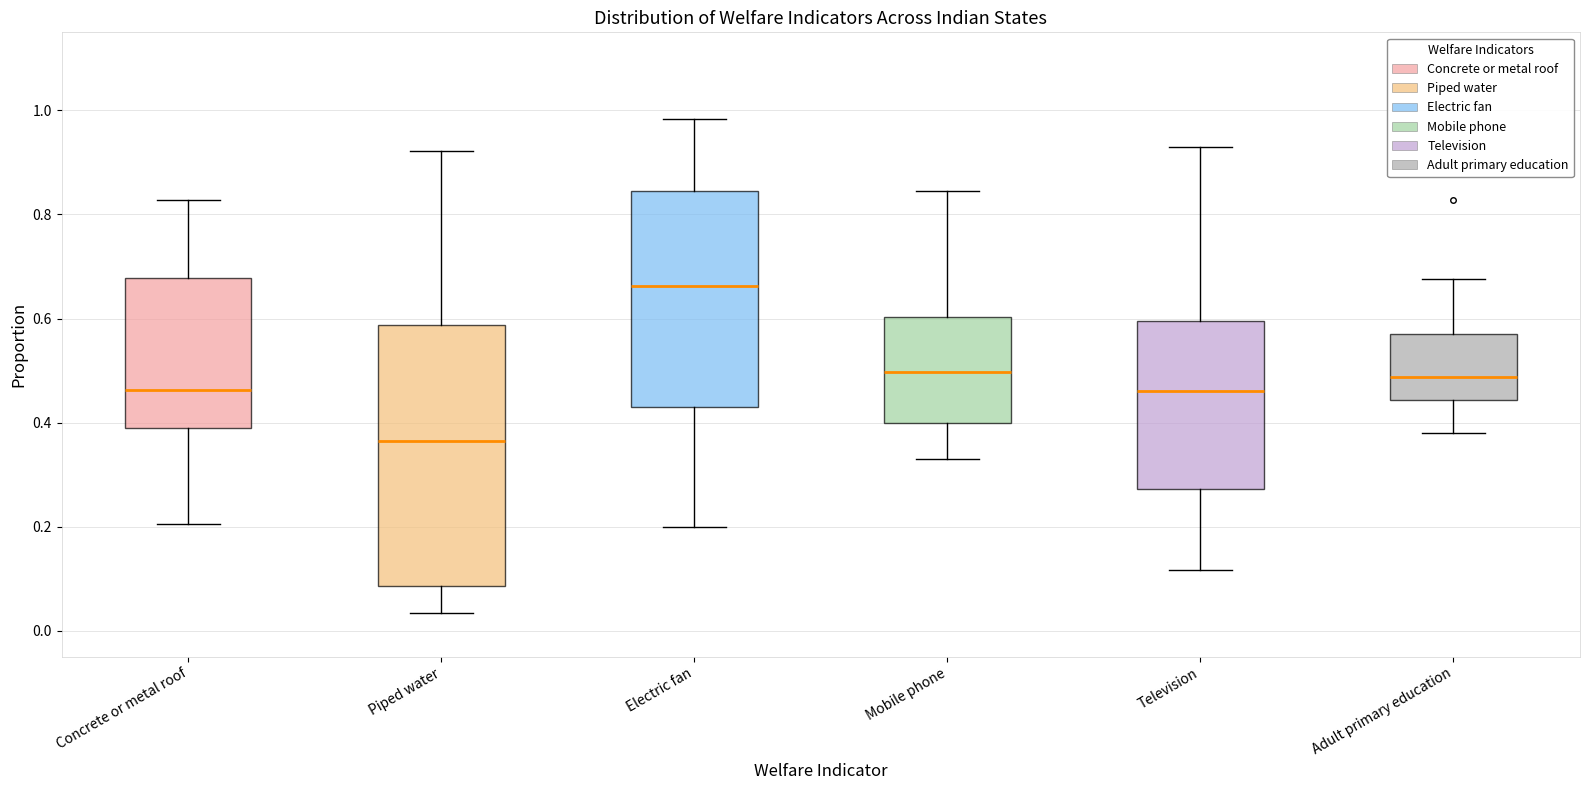

Where does the upper whisker of the box for Television end on the y-axis? The values are not printed on the chart, so give them approximately, as read against the axis.

0.94